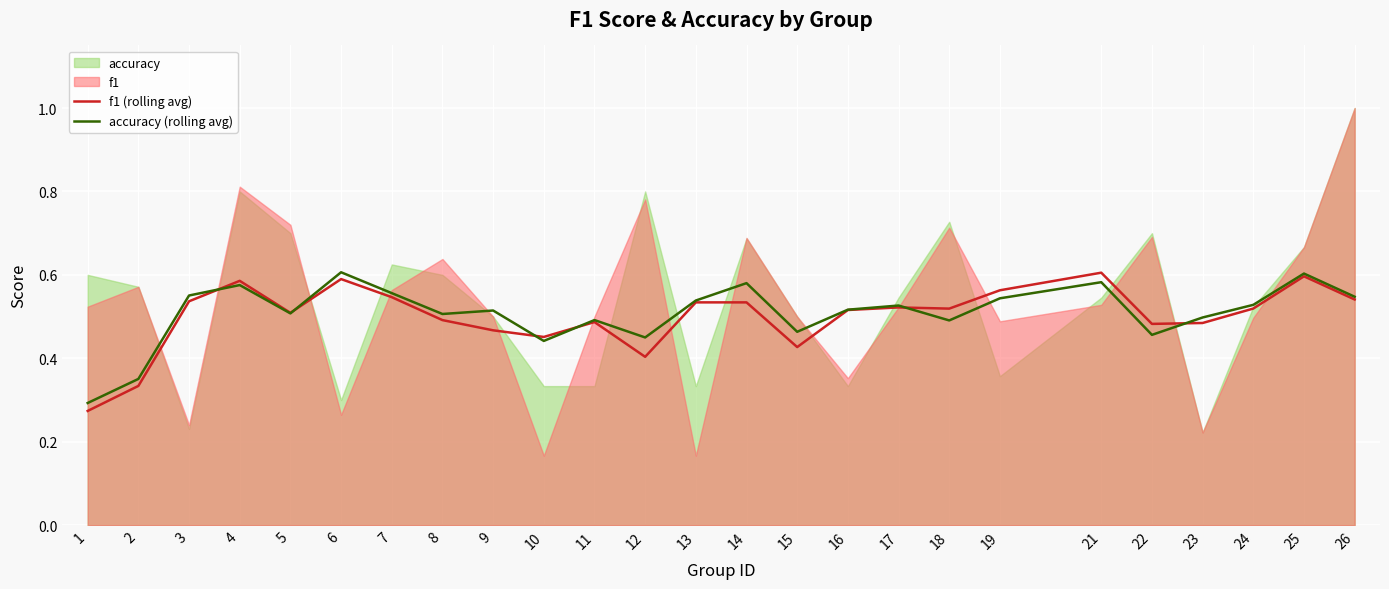

In f1 (rolling avg), how many points are lower than both neighbors (excluding endpoints)?

6